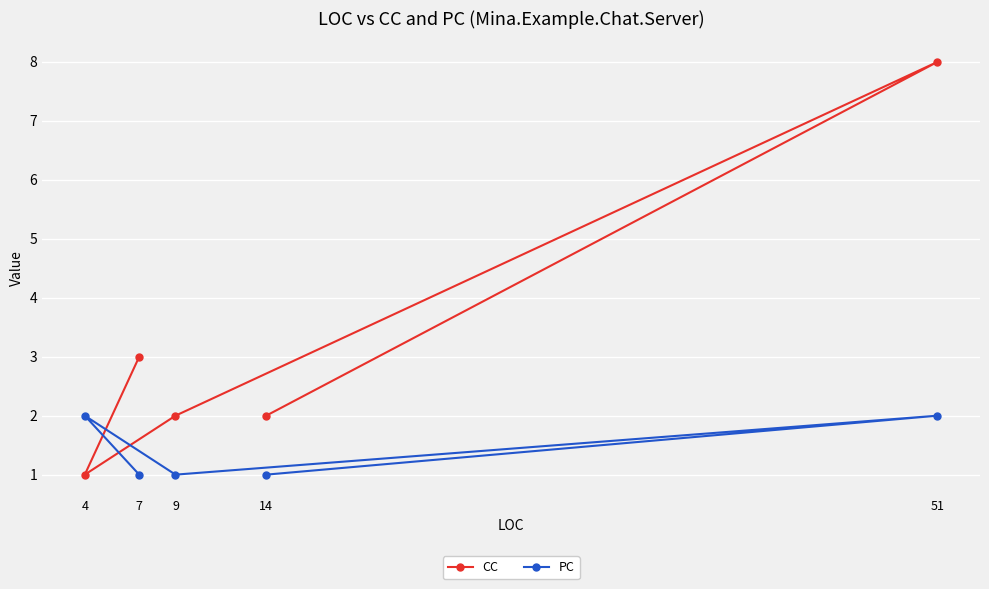

At which label does CC first exceed 2?

7